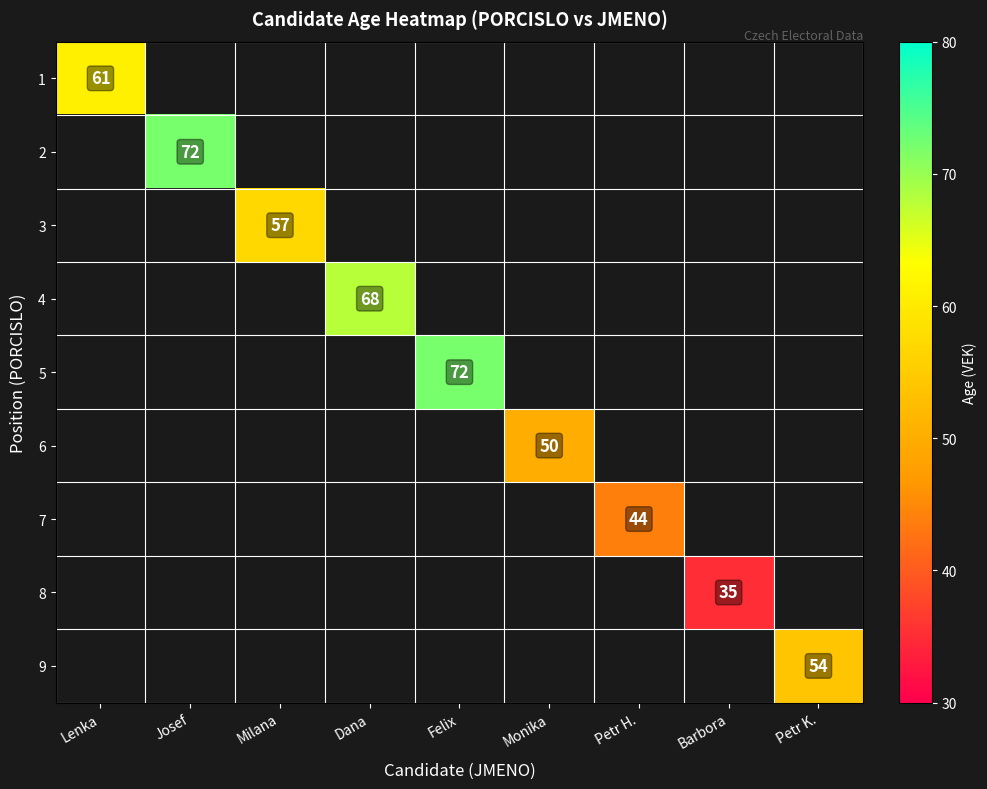

What is the smallest value displayed?

35.0